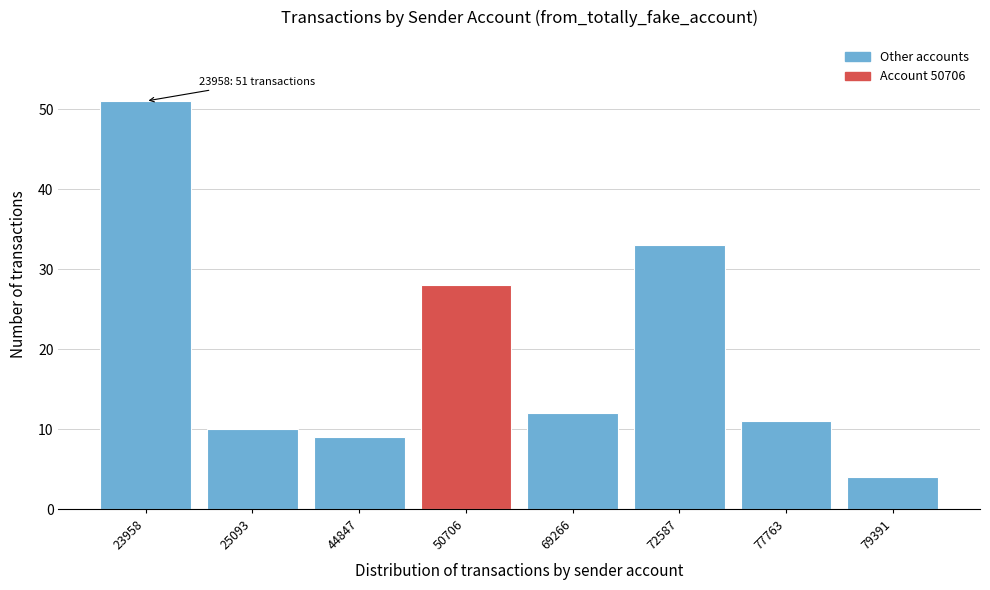

Reading right to left, list all the values displayed in this chart.

79391=4	77763=11	72587=33	69266=12	50706=28	44847=9	25093=10	23958=51